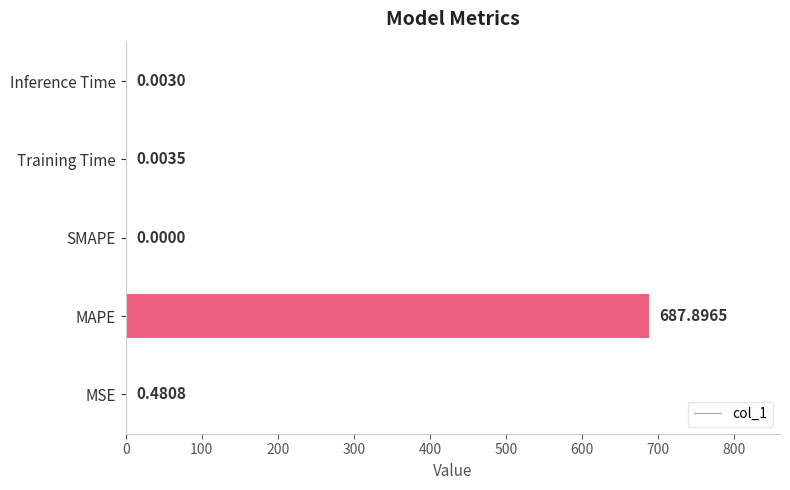

How many categories are shown in the chart?

5